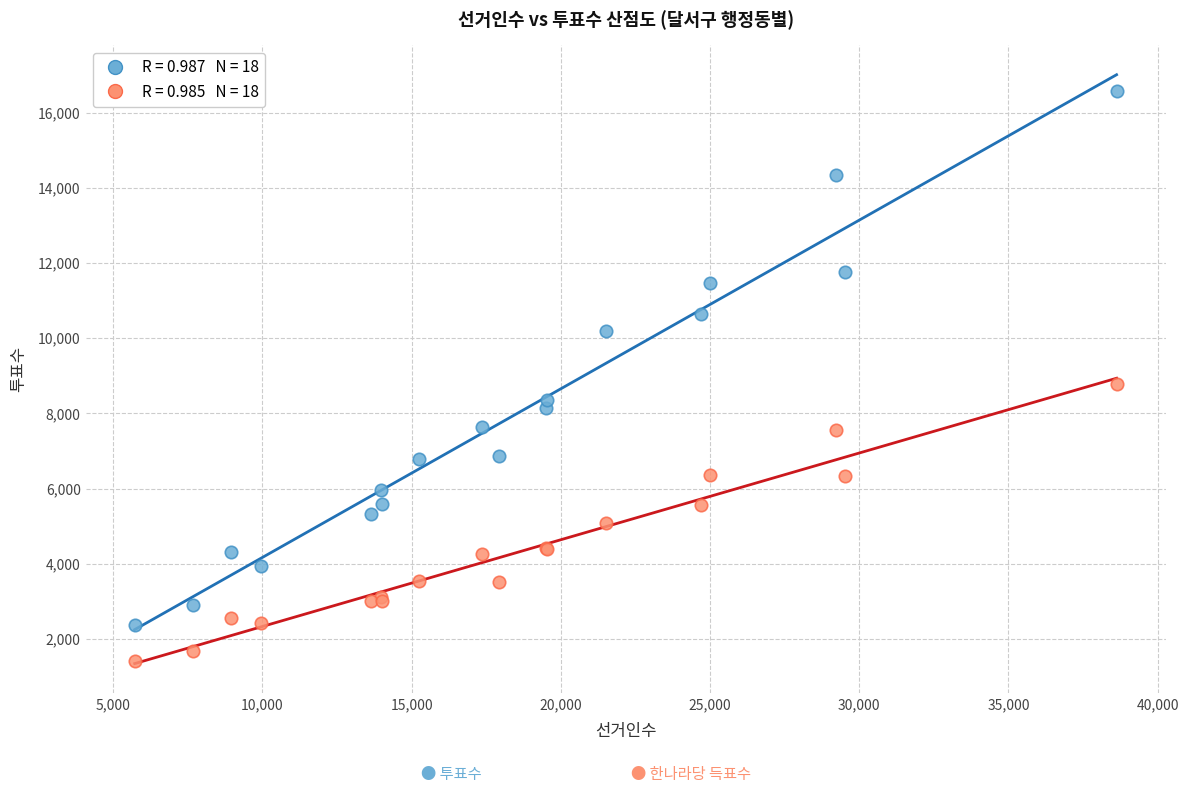

Across all series, what Y value is closest to 8995?

8769